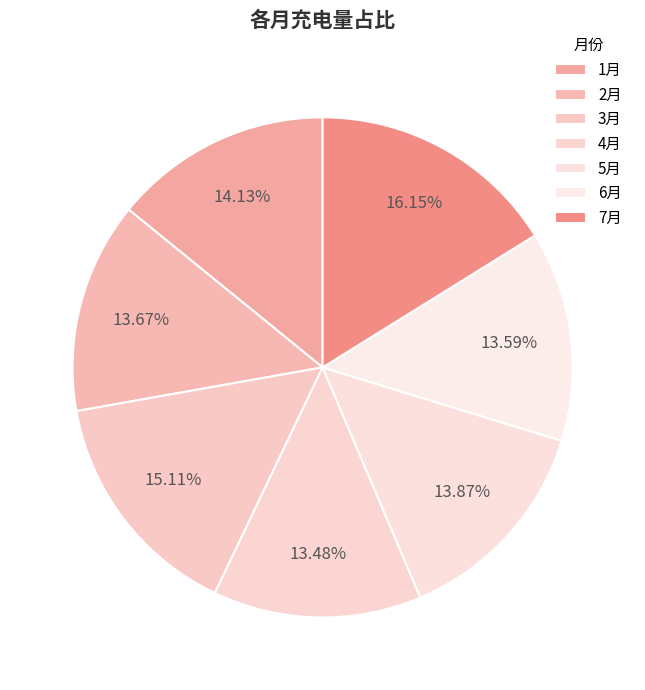

Is there any slice that represents more than half of the pie?

No